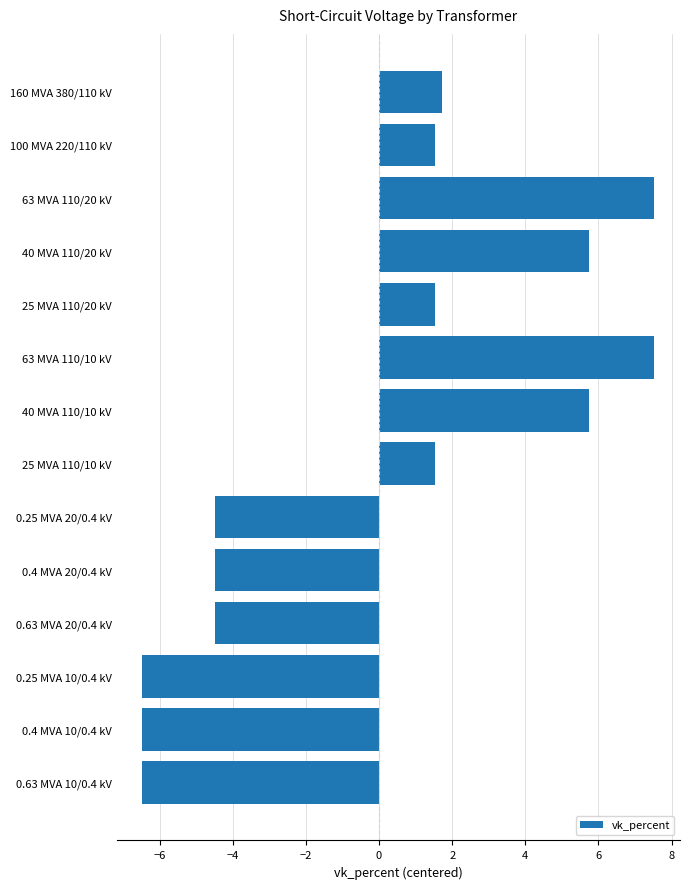

Reading bottom to top, what are all the values shown in this chart?

-6.5	-6.5	-6.5	-4.5	-4.5	-4.5	1.5	5.7	7.5	1.5	5.7	7.5	1.5	1.7